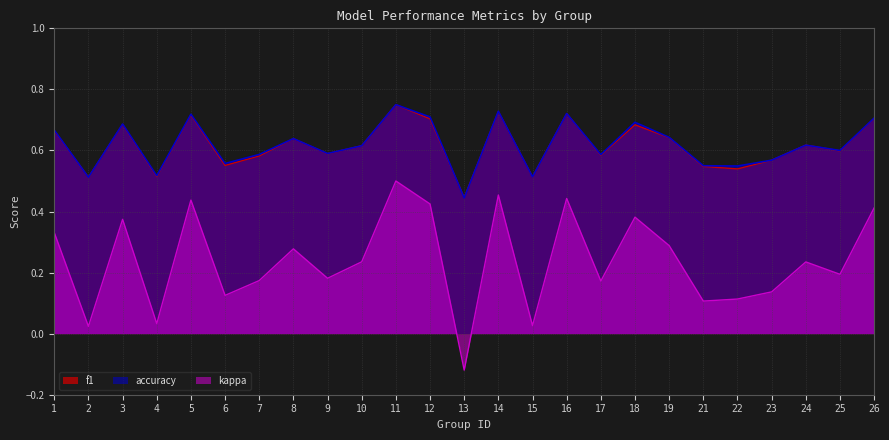

What is the value of the f1 point at the 15th from the left?

0.5